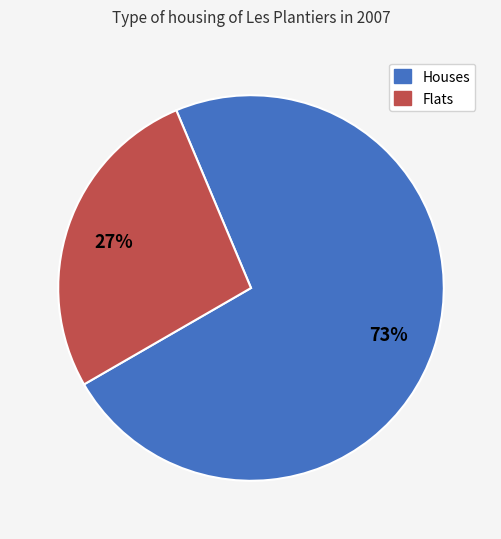

Does any single category account for the majority?

Yes